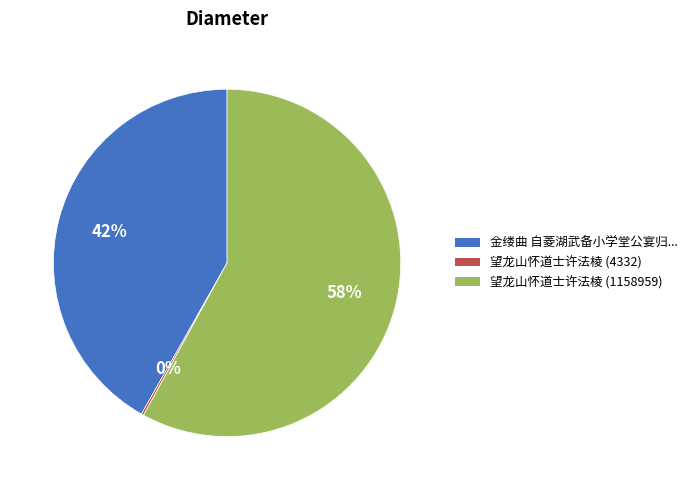

To the nearest percent, what is the difference between the largest and smallest slice percentages?

58%